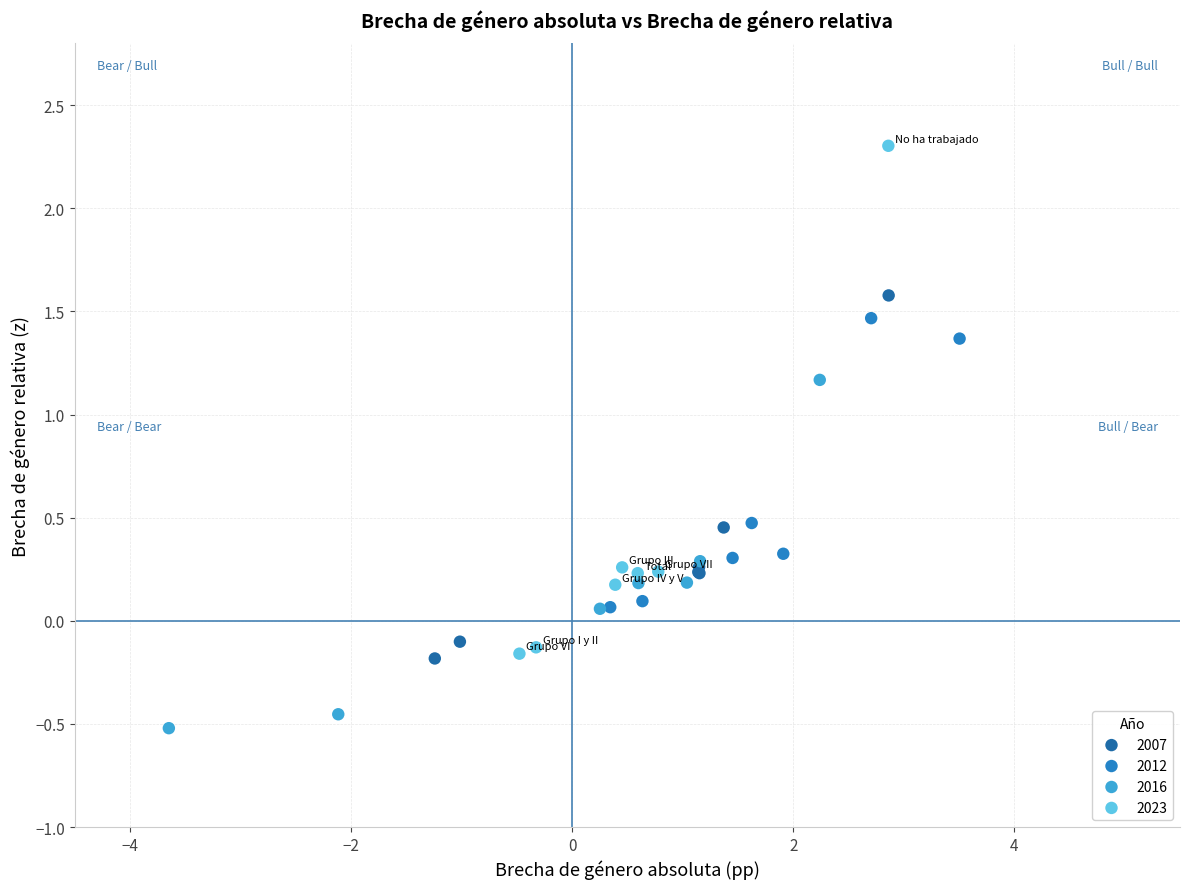

What are all the series names shown in the legend?

2007, 2012, 2016, 2023